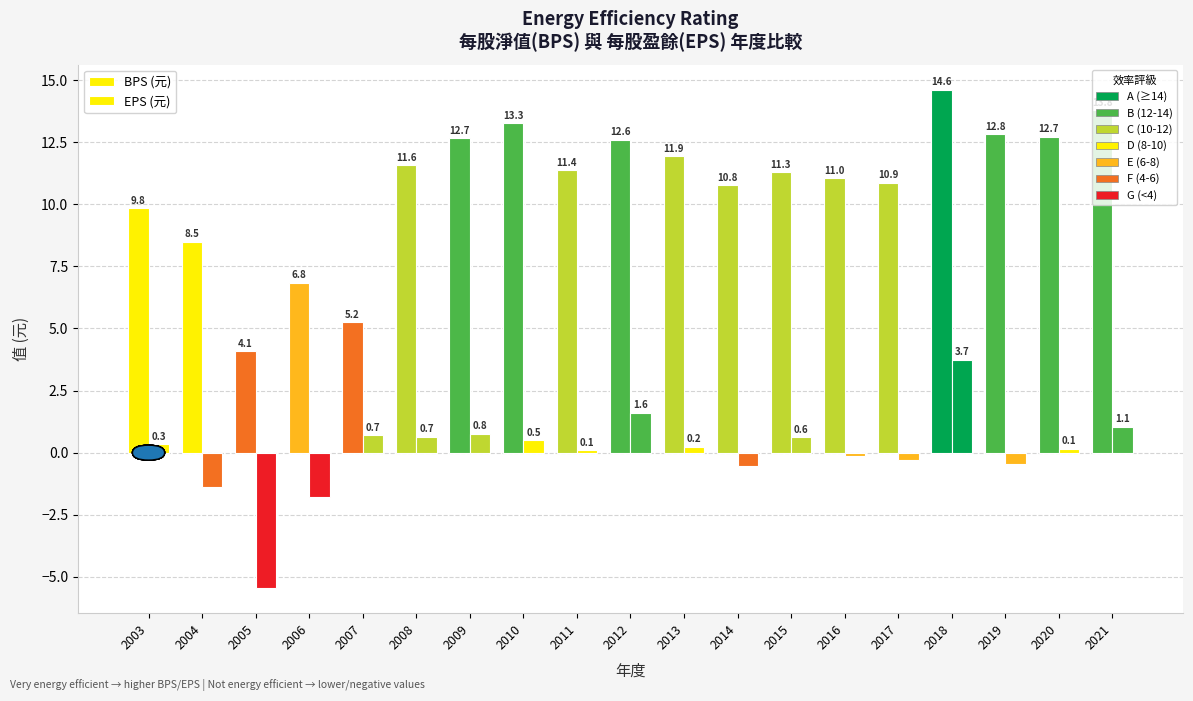

Count the number of data series in this chart.

2